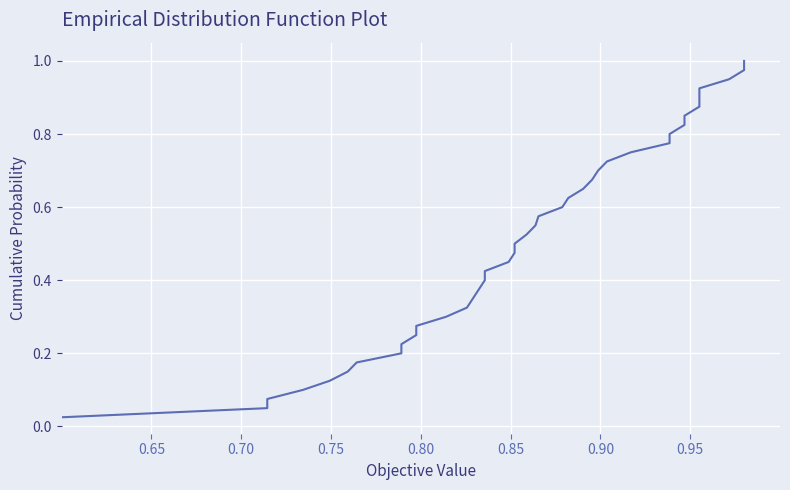

What is the average value?

0.5